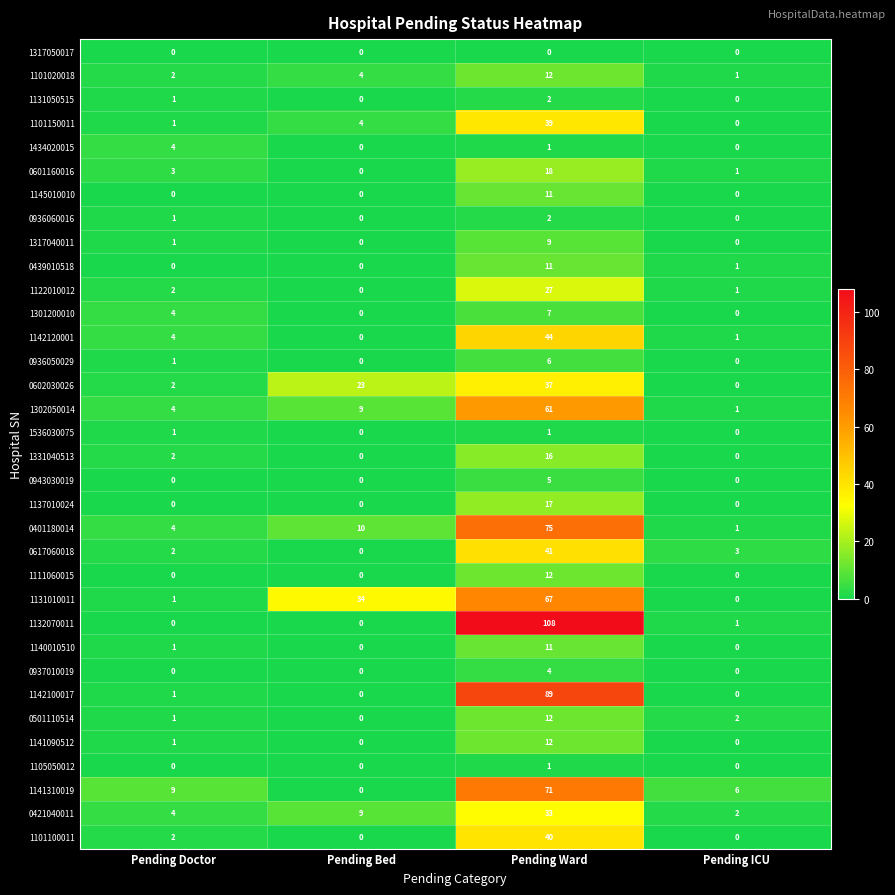

What is the sum of the 1302050014 values at Pending Bed and Pending Ward?

70